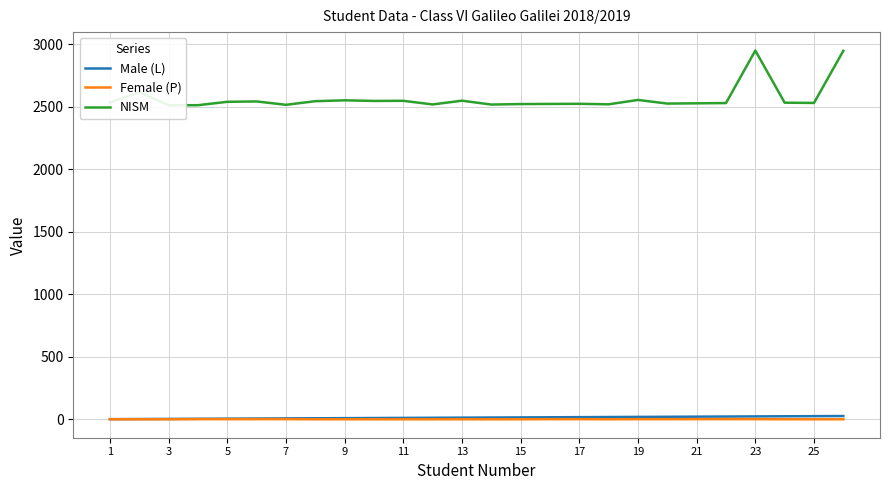

True or false: Male (L) has a value of 8 at 15.

True